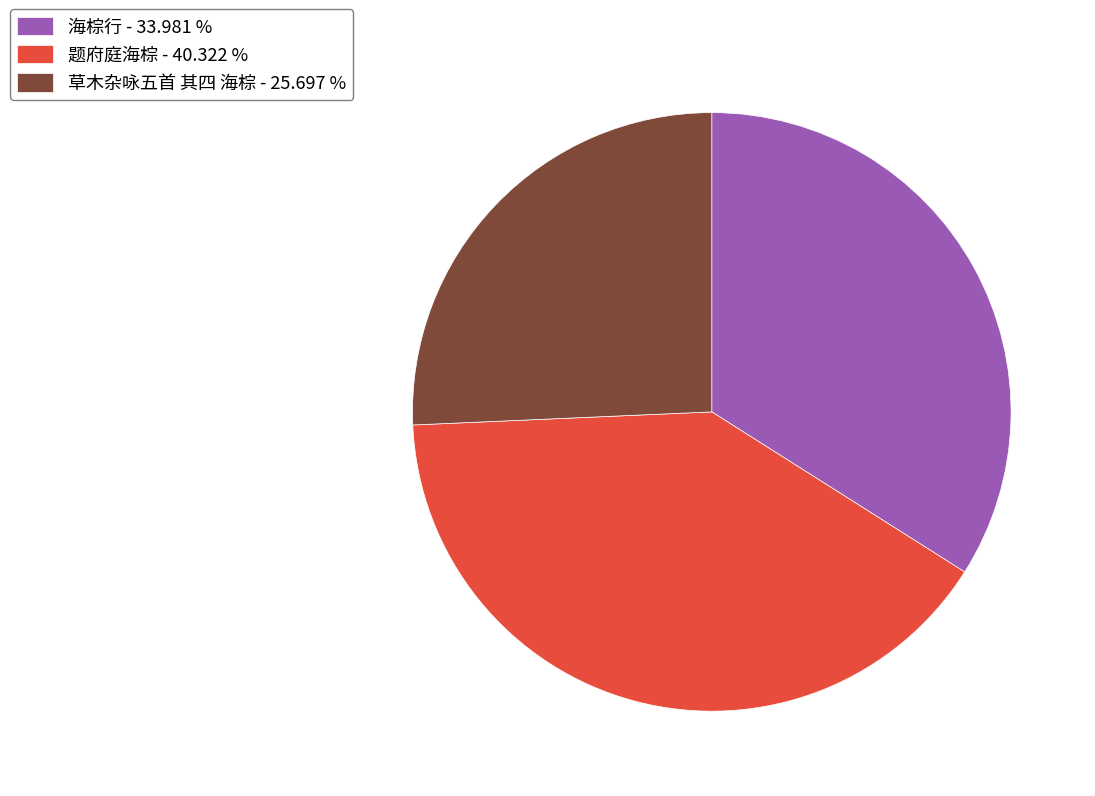

Do 草木杂咏五首 其四 海棕 - 25.697 % and 海棕行 - 33.981 % together represent more than half of the pie?

Yes